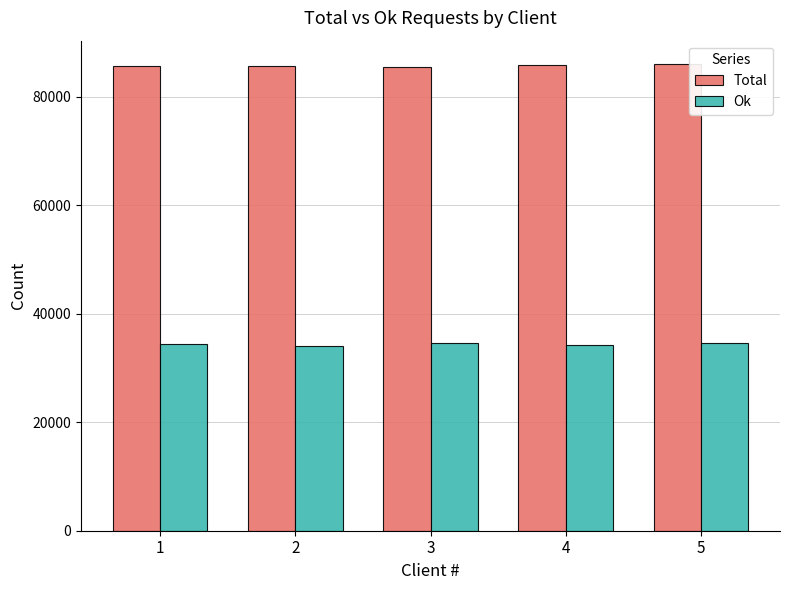

What is the spread (max minus min) of values at 5?

51354